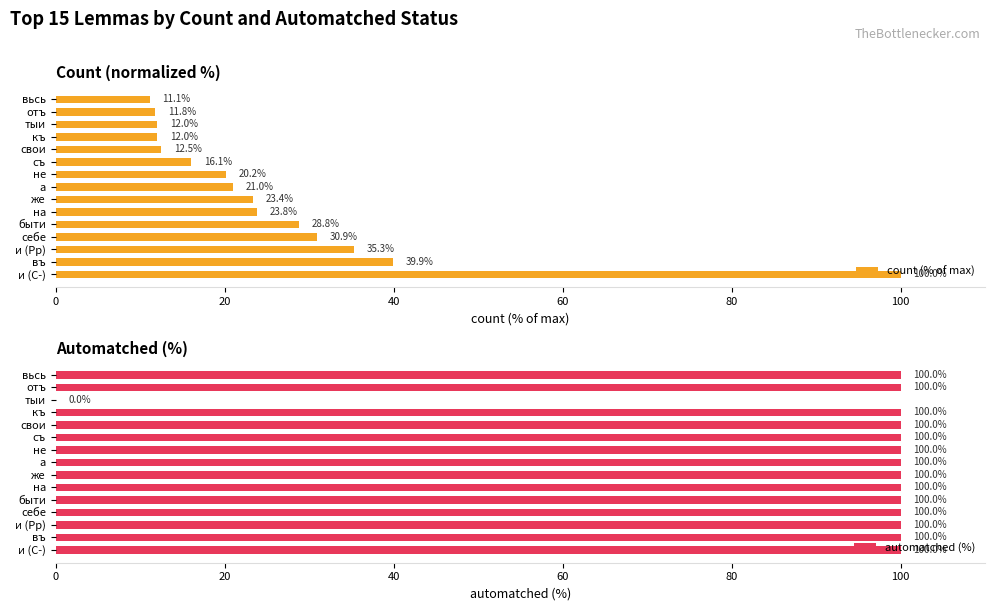

What is the maximum value shown in the chart?

100.0